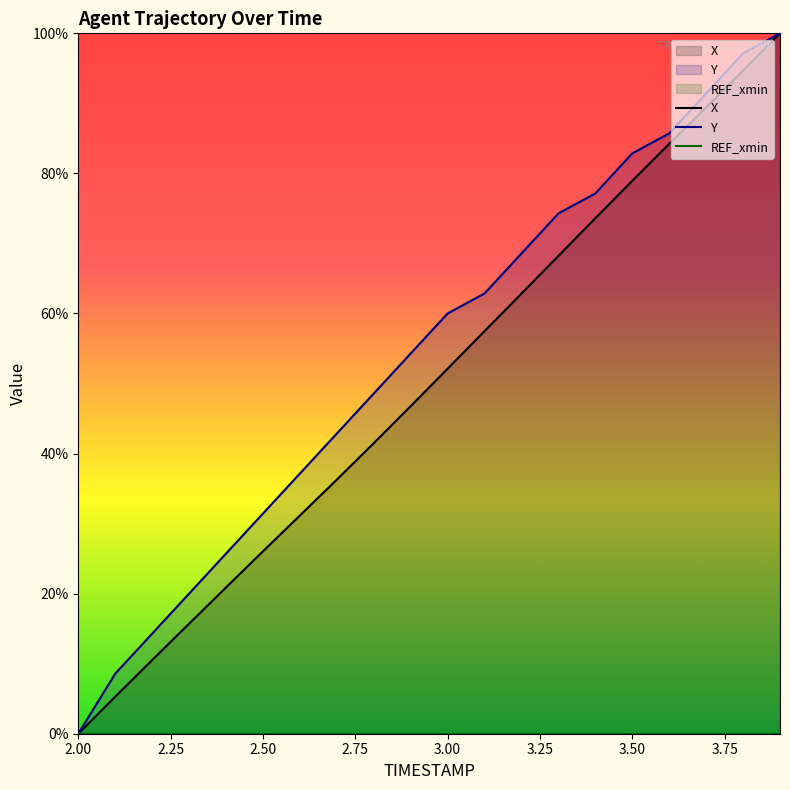

True or false: X and Y cross at least once.

False